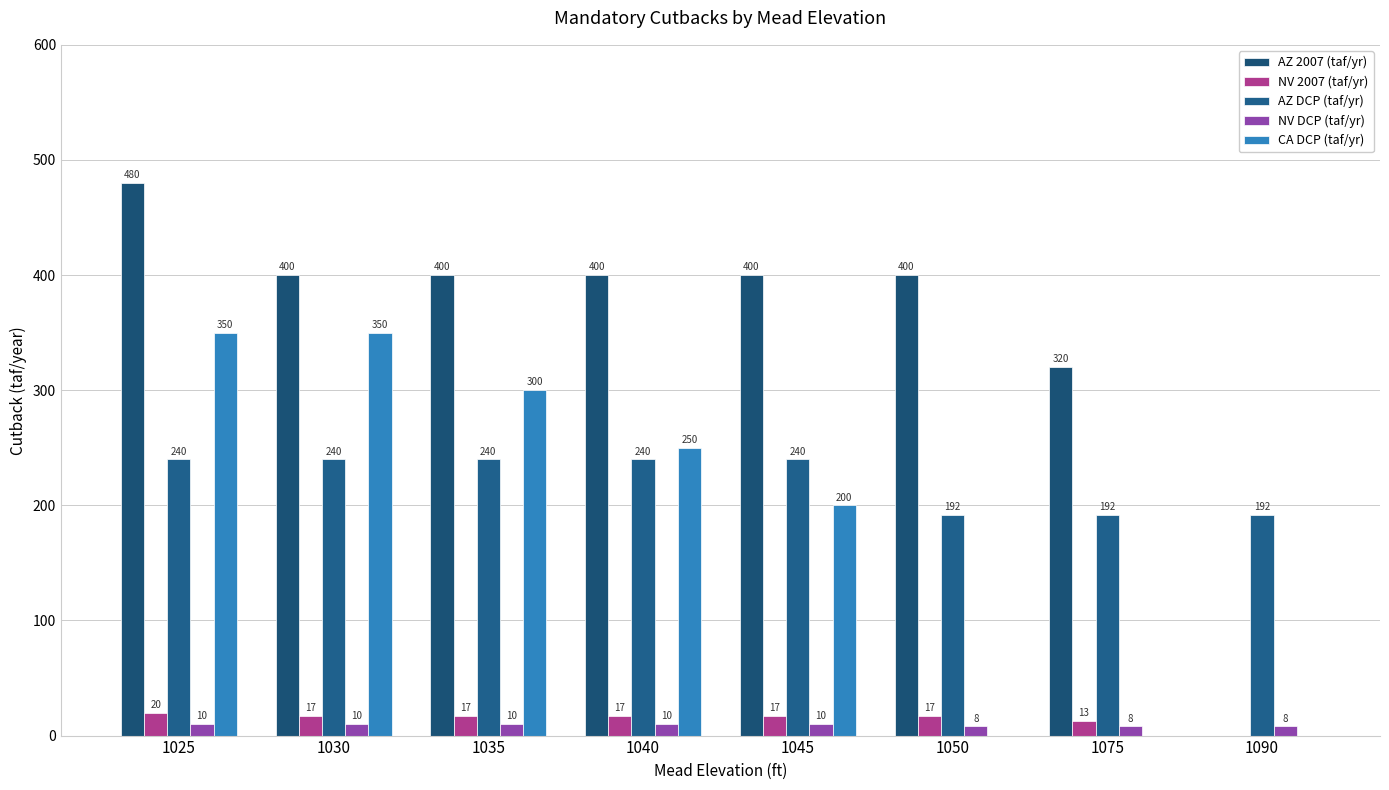

What value does the AZ 2007 (taf/yr) series have at 1035?

400